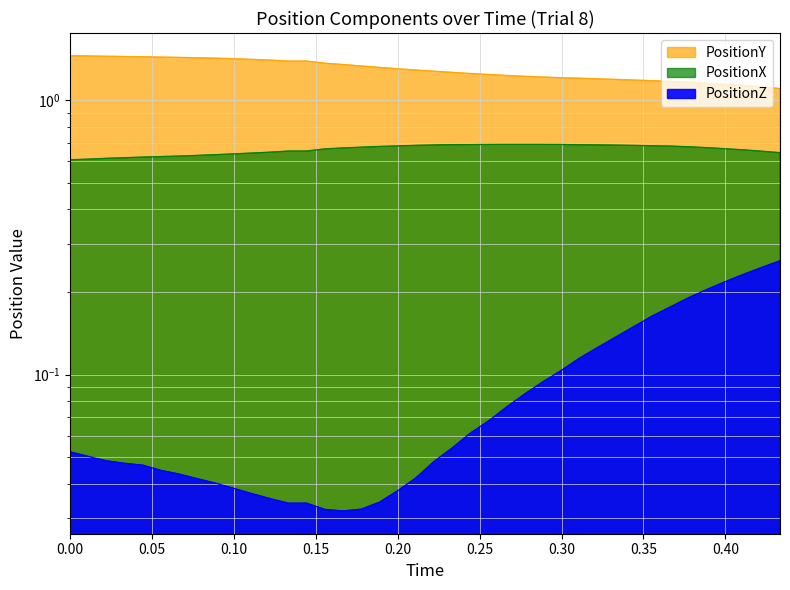

What are all the series names shown in the legend?

PositionY, PositionZ, PositionX